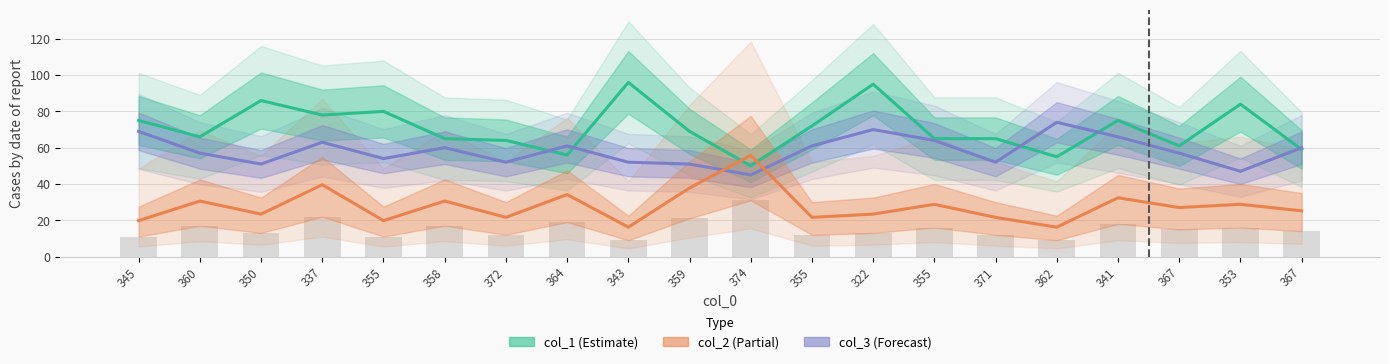

How many groups of bars are there?

20